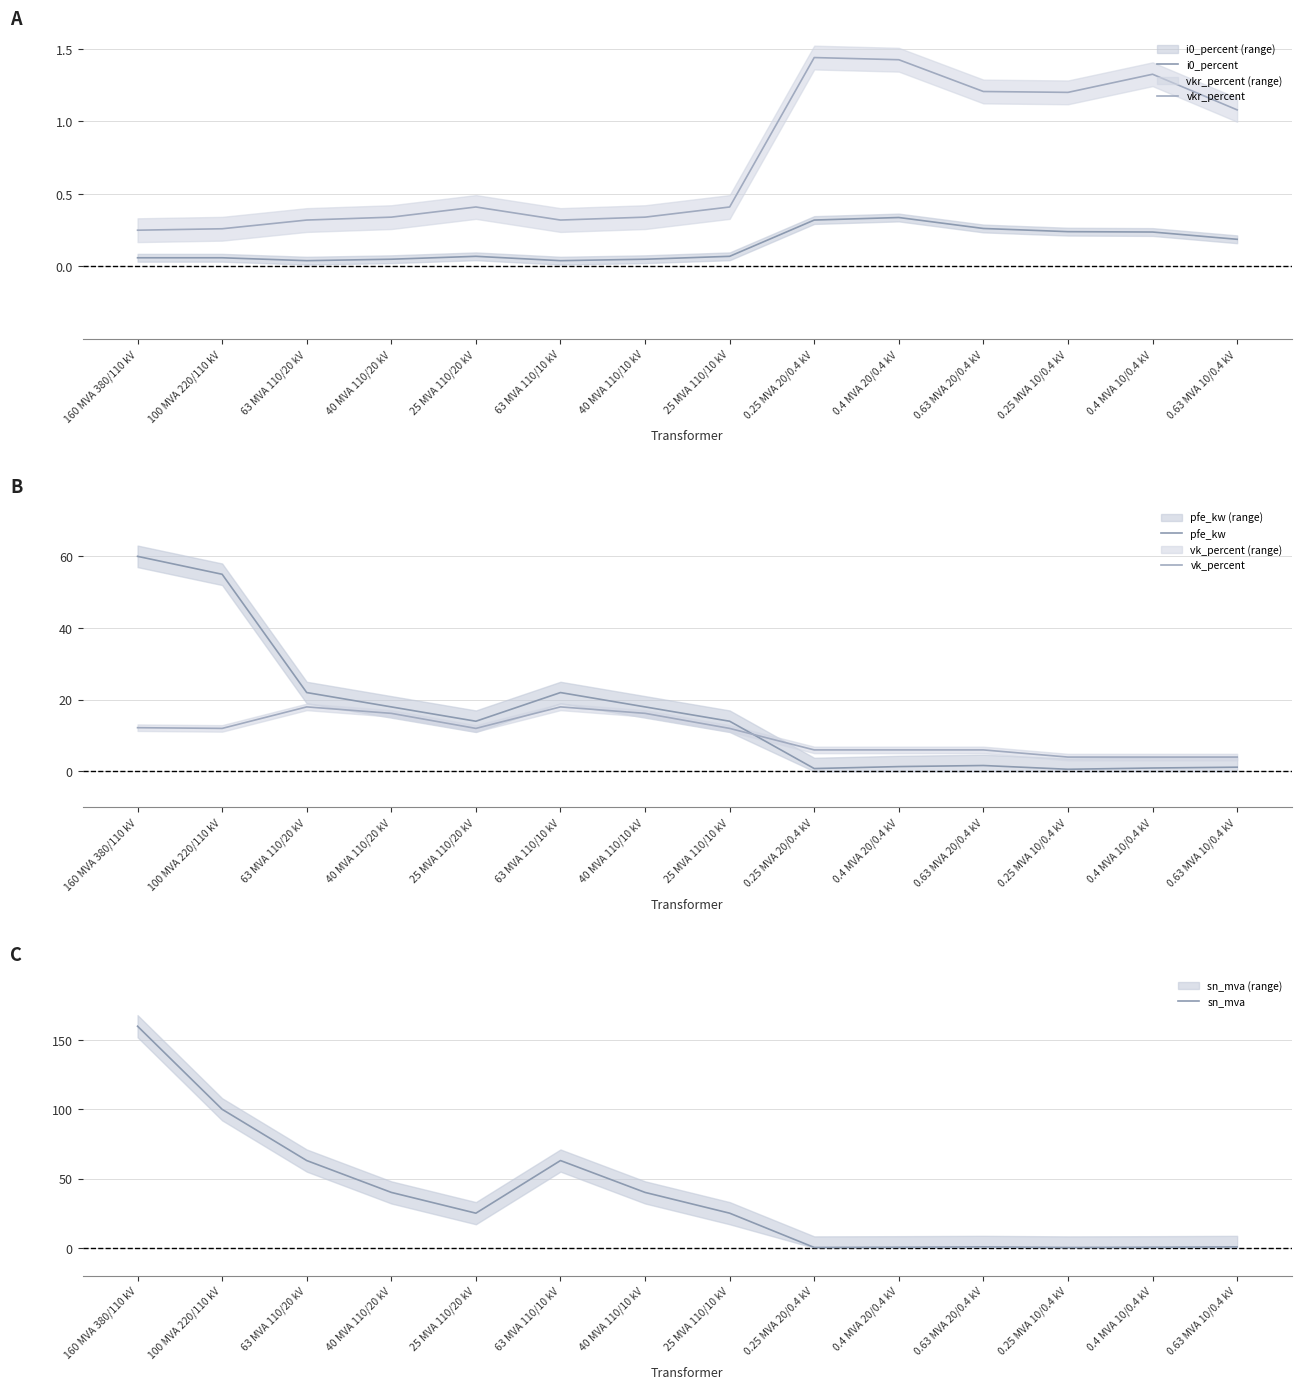

What is the difference between the maximum and minimum values in the vkr_percent series?

1.2